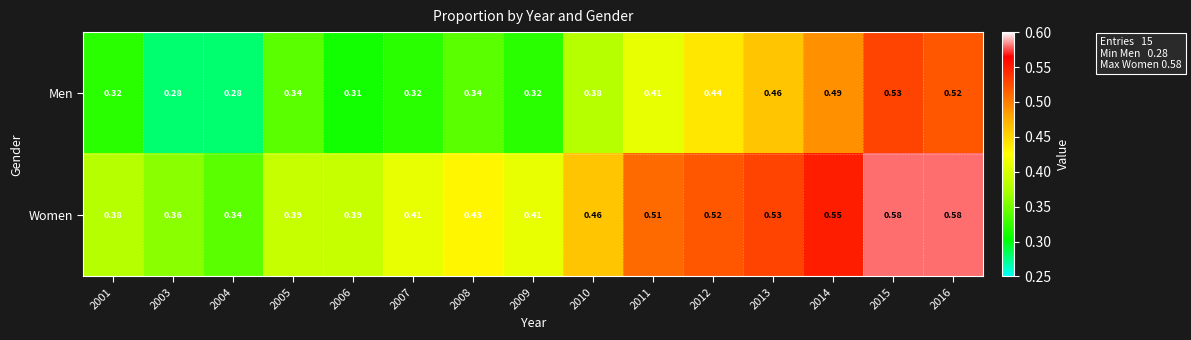

Which series has the largest total across all categories?

Women